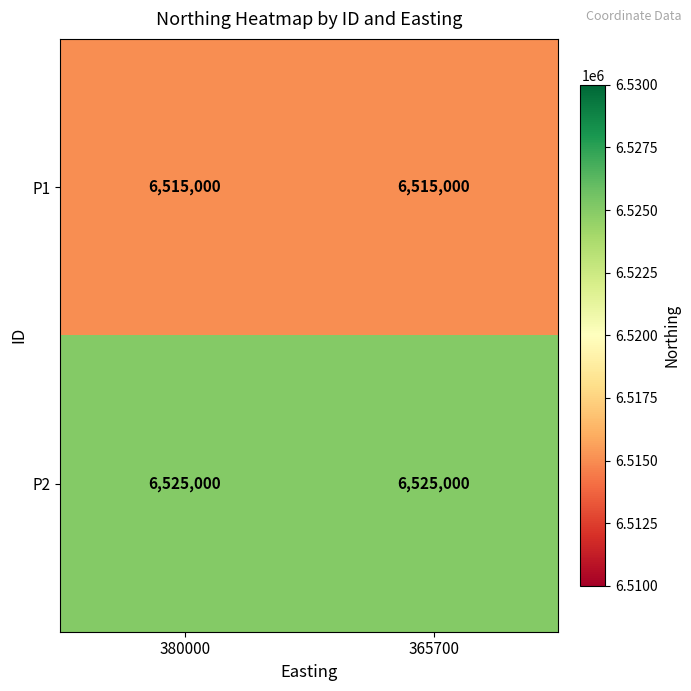

What value does the P1 series have at 380000?

6515000